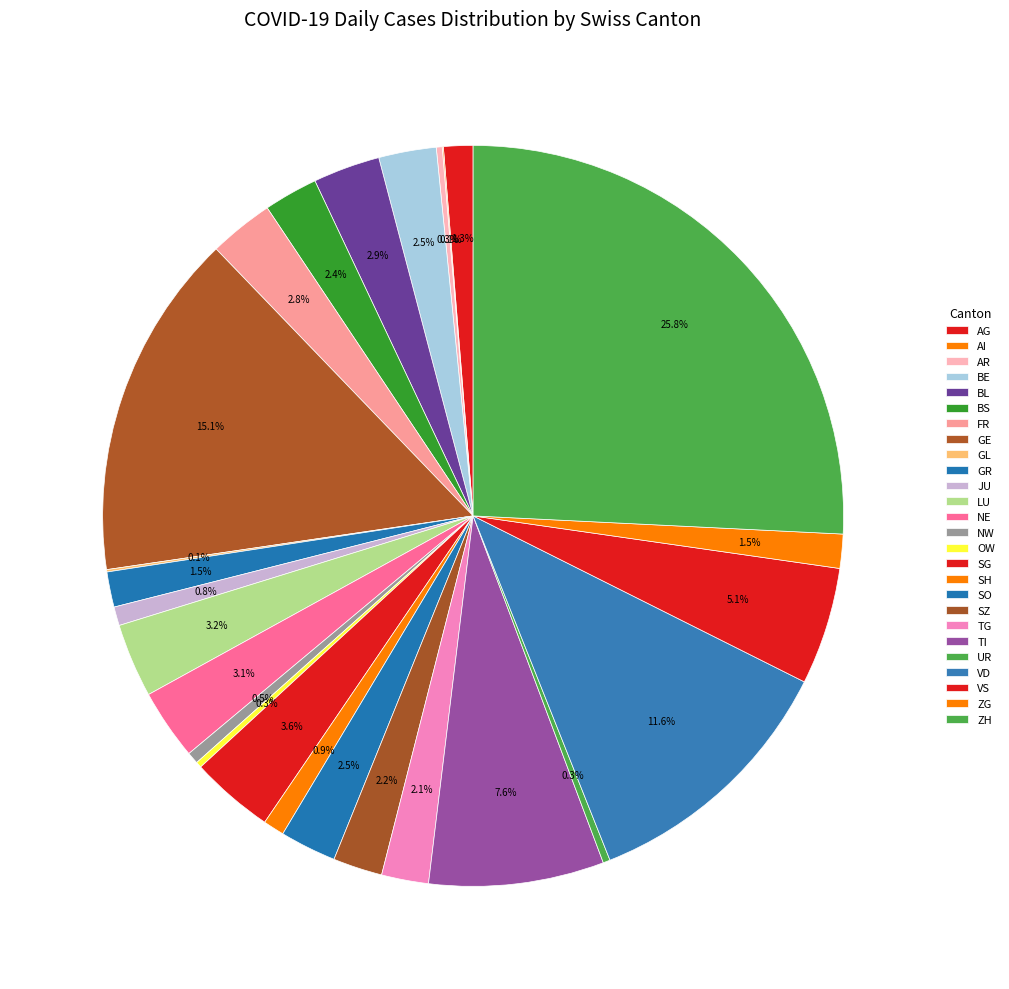

True or false: SO accounts for 2% of the total.

True